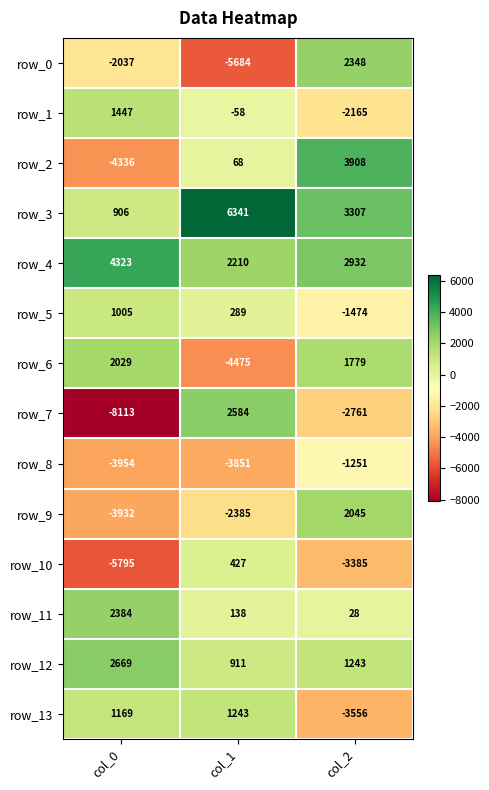

At which label does row_11 reach its minimum?

col_2